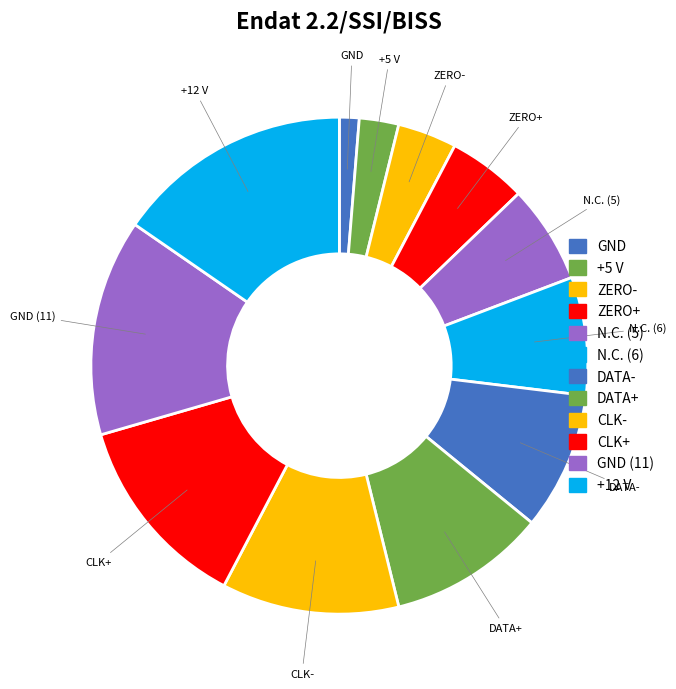

Rank the categories by value from highest to lowest.

+12 V, GND (11), CLK+, CLK-, DATA+, DATA-, N.C. (6), N.C. (5), ZERO+, ZERO-, +5 V, GND